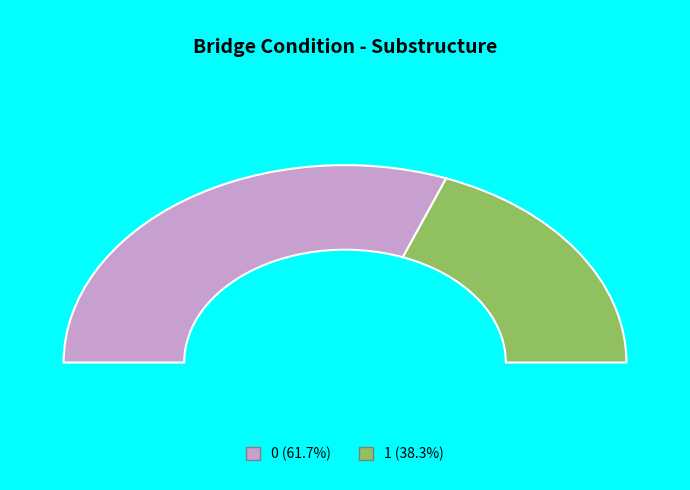

How many segments does this pie chart have?

2